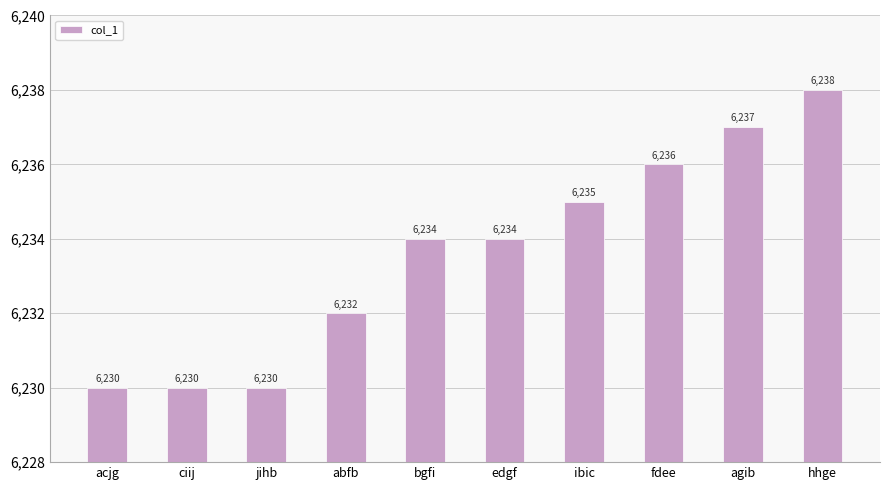

Reading left to right, transcribe all the data shown in this chart.

6230	6230	6230	6232	6234	6234	6235	6236	6237	6238